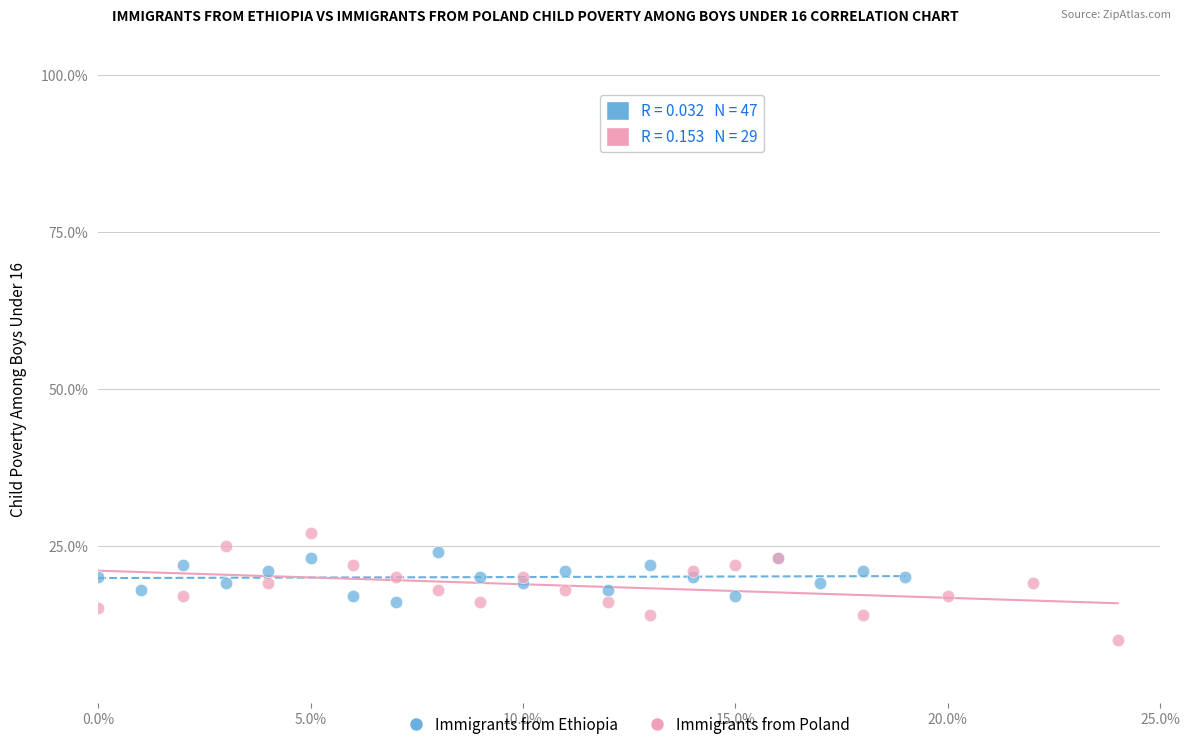

Which series contains the lowest Y value?

Immigrants from Poland